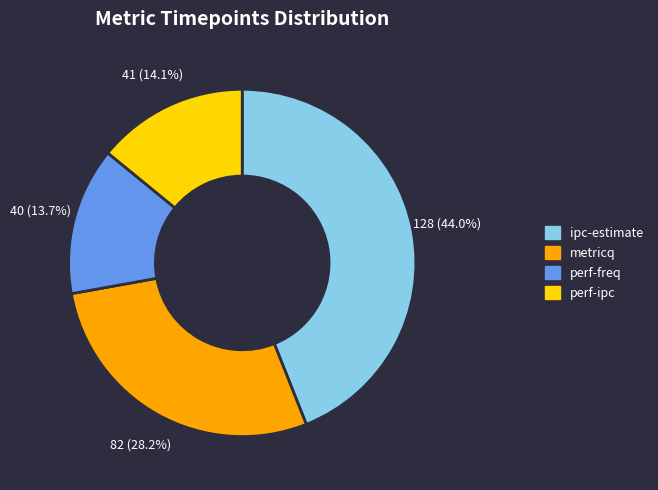

The perf-ipc slice represents 8% of the pie. True or false?

False